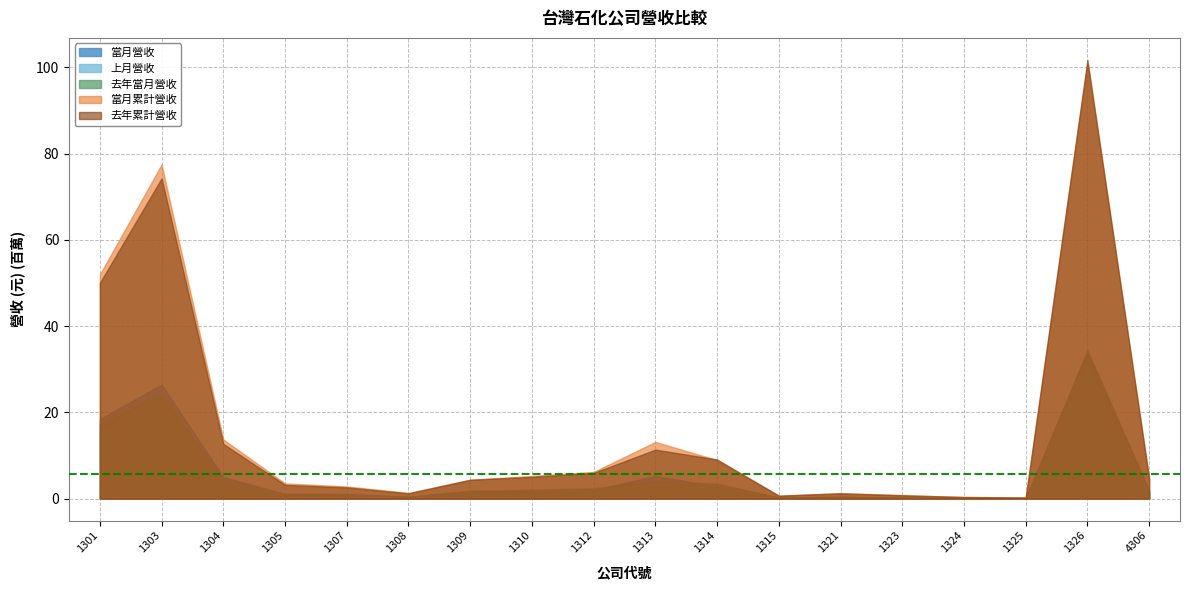

Reading right to left, extract all data points from this chart.

當月營收: 1764378	34380210	80618	135866	285297	433343	223702	2768467	5301684	1986992	1722241	1829519	457752	1072858	1109998	5002313	26475846	18441443
上月營收: 1462083	31434828	94042	108612	239166	372583	153041	3170571	3698990	1910787	1681049	1129815	414779	890853	1111776	4017673	24080324	15579451
去年當月營收: 1858665	34088366	91944	151149	276768	412165	299352	3448573	4081356	2380191	2086425	1776486	375129	1025309	1073372	4414638	23978905	17351137
當月累計營收: 4813924	100960296	292973	376564	825905	1291039	631994	8943492	13146726	6201662	5274657	4363665	1344360	2825941	3528577	13713607	77473959	51989871
去年累計營收: 4586135	101748778	268167	386505	781143	1228602	711740	9074551	11367679	5980393	5058743	4389018	1227231	2611989	3201868	12693528	74265110	50044541